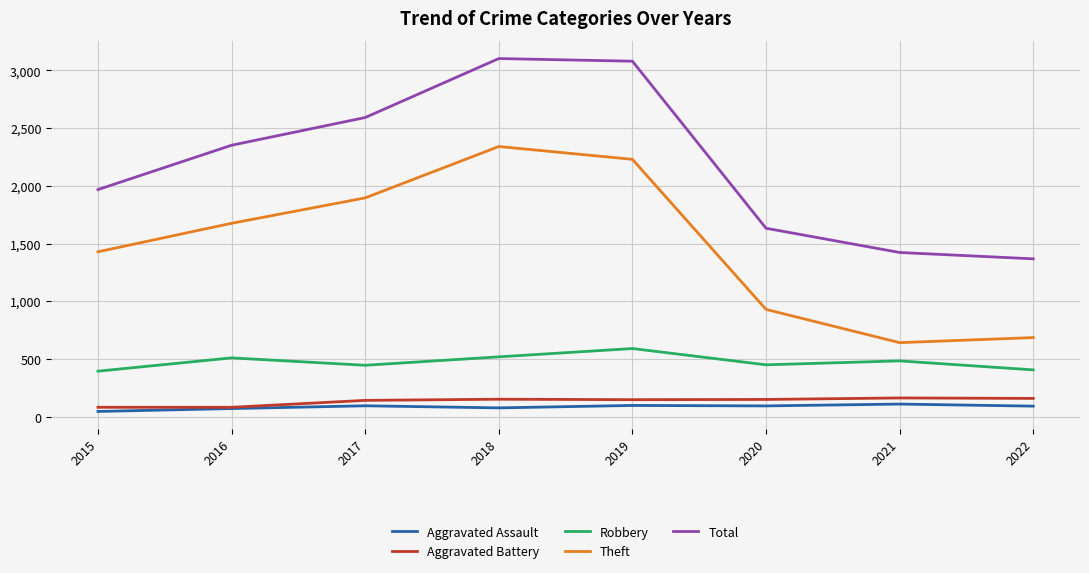

True or false: Robbery has more than 1 interior local peaks.

True